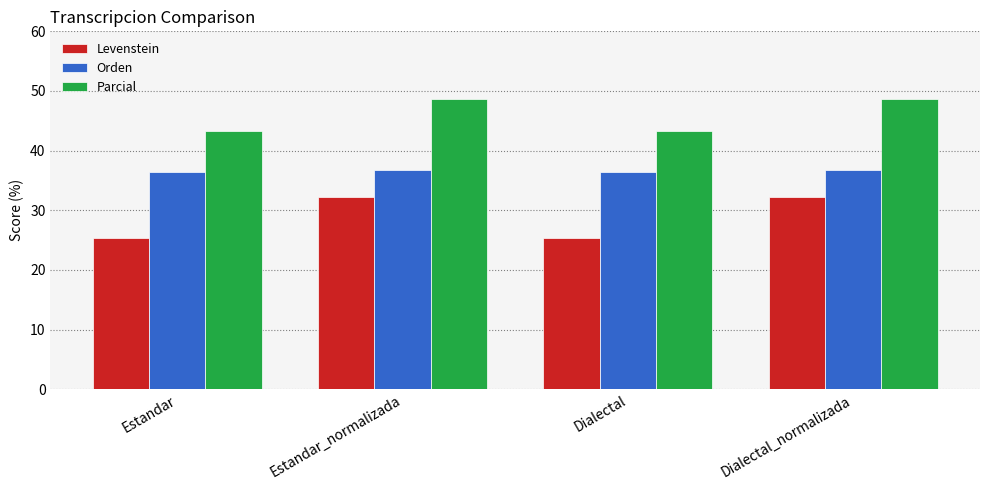

The Orden series shows 13.6 at Estandar. True or false?

False